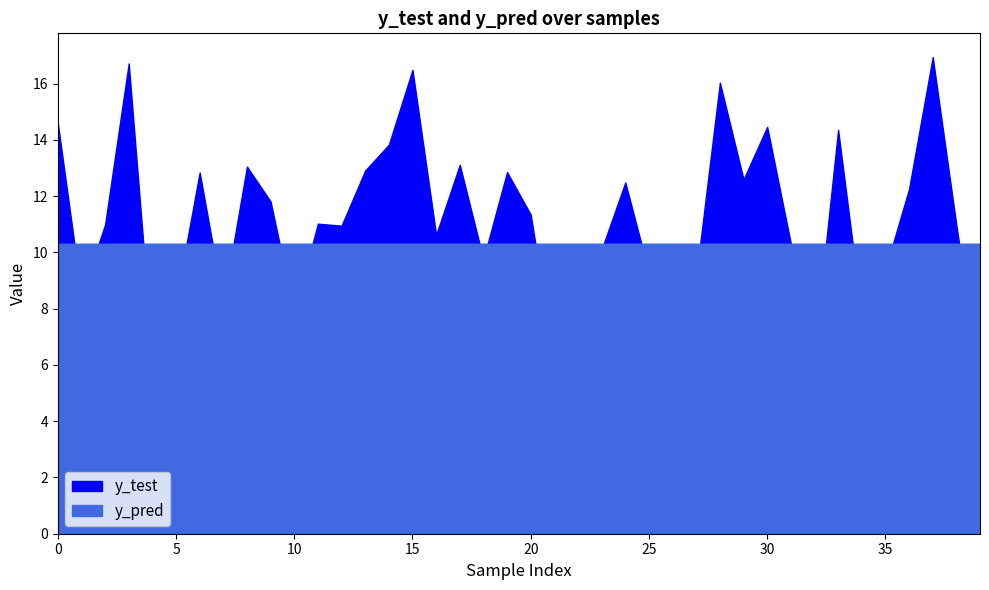

Which series has the largest range (max minus min)?

y_test